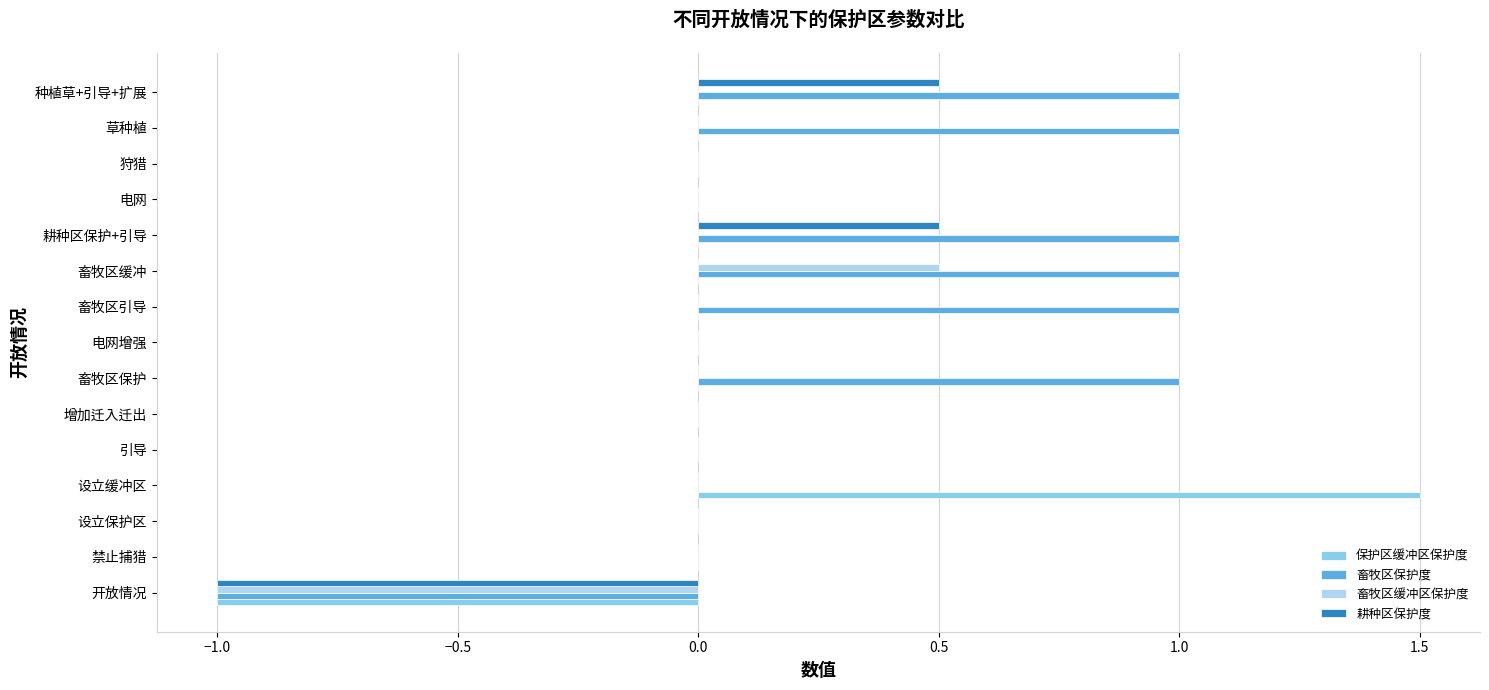

What value does the 畜牧区保护度 series have at 草种植?

1.0